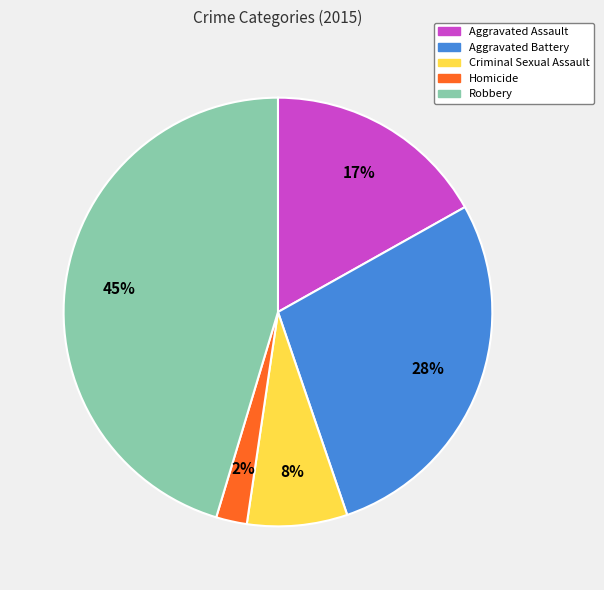

How many slices are in this pie chart?

5